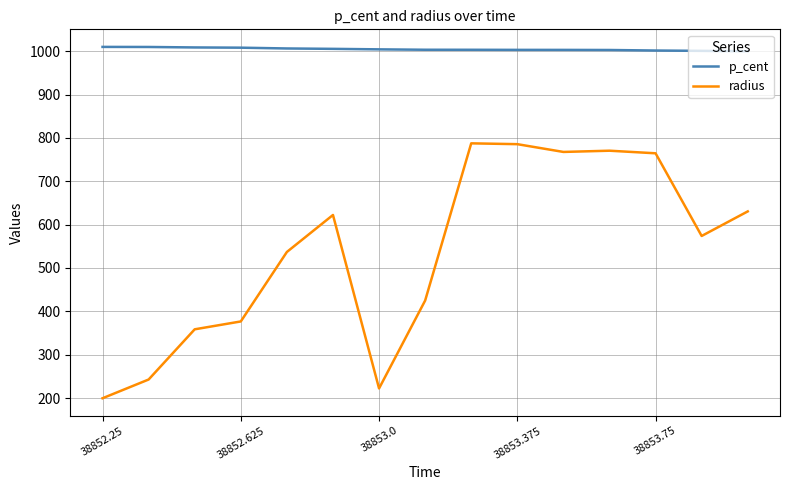

Which series has the widest spread of values?

radius